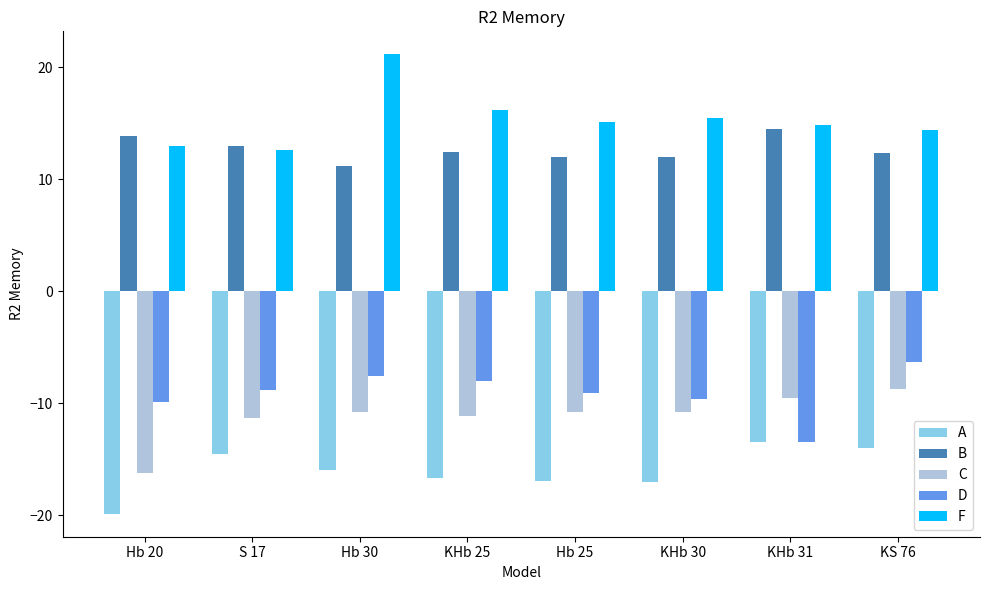

Is it true that F equals 11.2 at Hb 30?

False